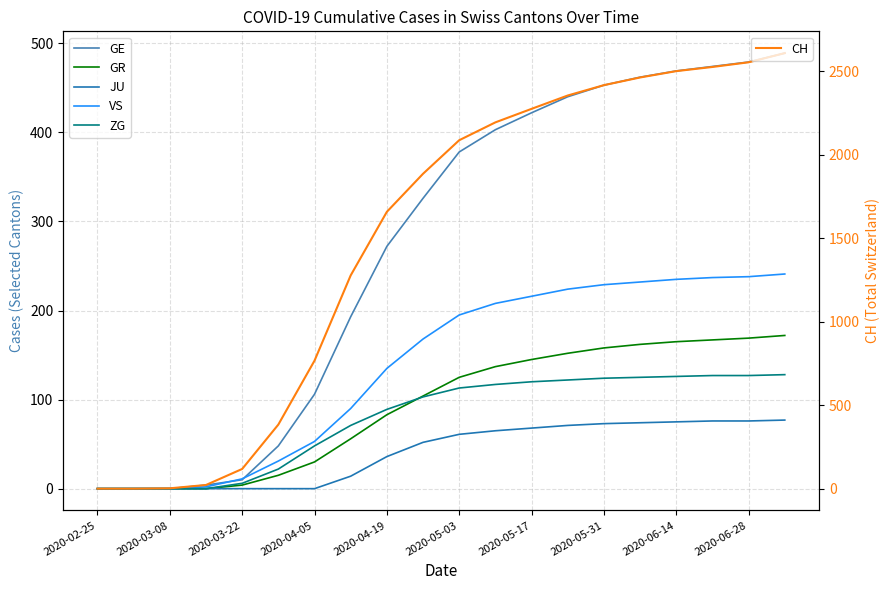

How many positive values does the VS series have?

17